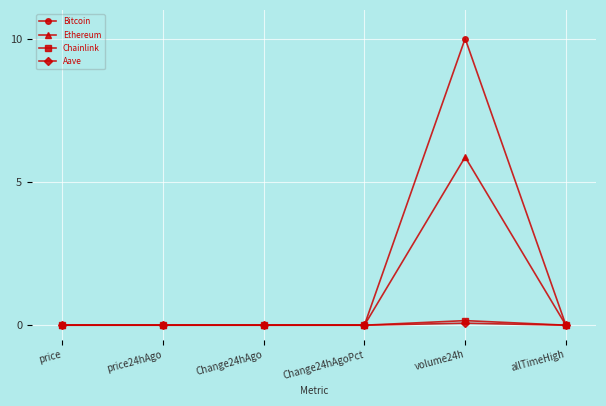

Between price24hAgo and volume24h, which series saw the biggest shift?

Bitcoin